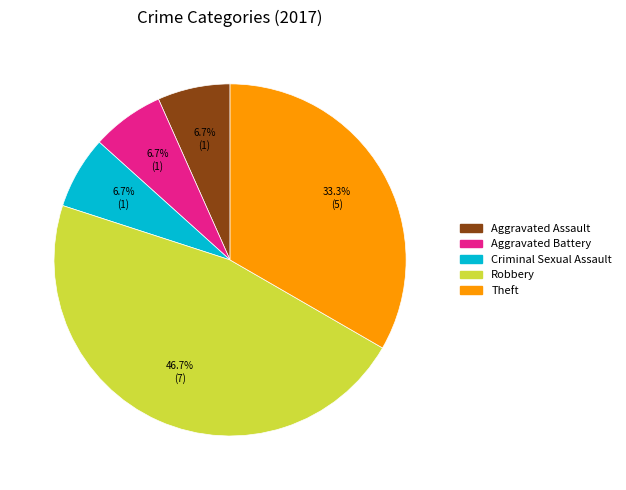

To the nearest percent, what is the difference between the Theft and Aggravated Battery slice percentages?

27%